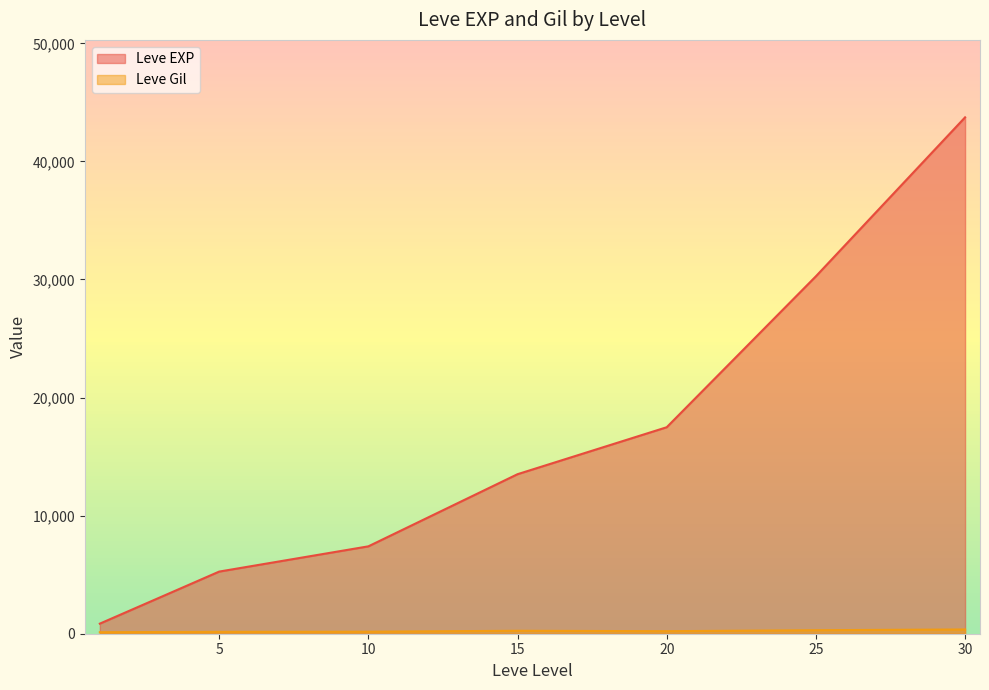

Is it true that Leve EXP equals 92068 at 30?

False